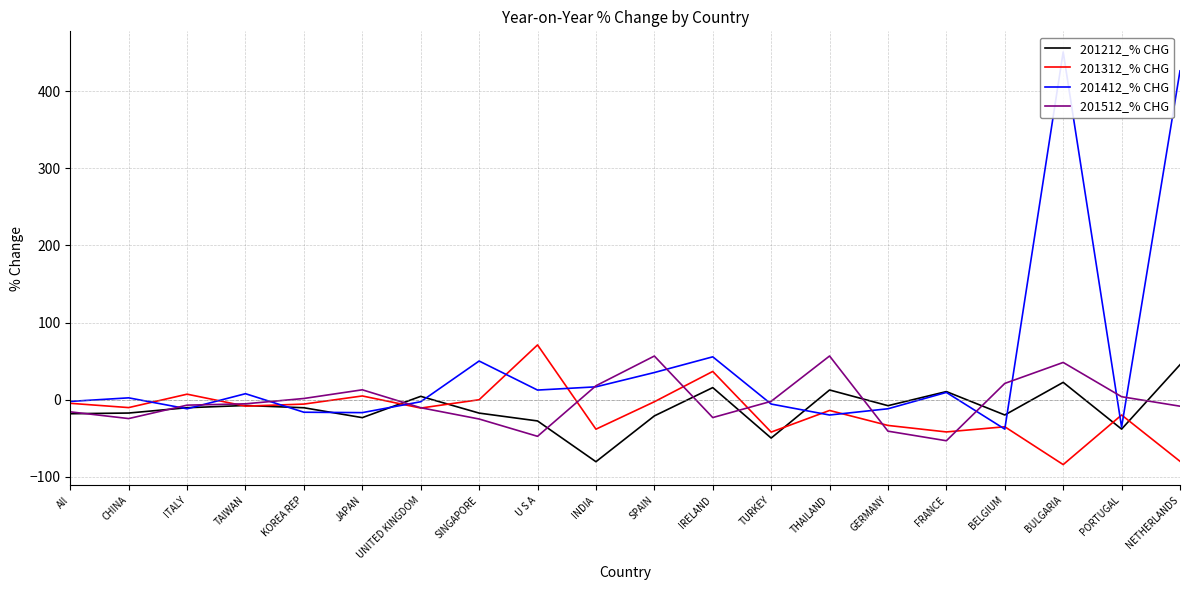

Is the value of 201312_% CHG at SINGAPORE greater than the value of 201412_% CHG at JAPAN?

Yes